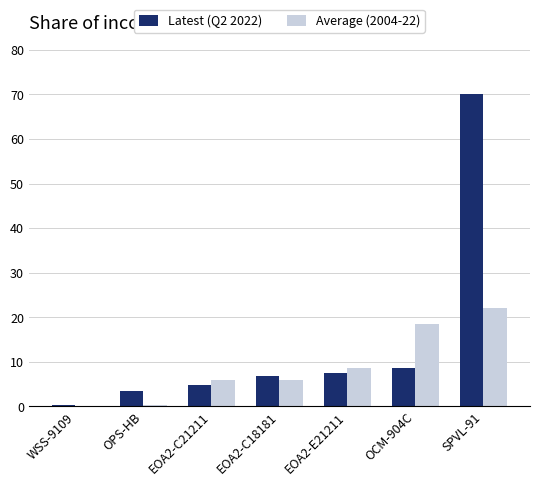

What is the total value across all series at EOA2-C18181?

12.8